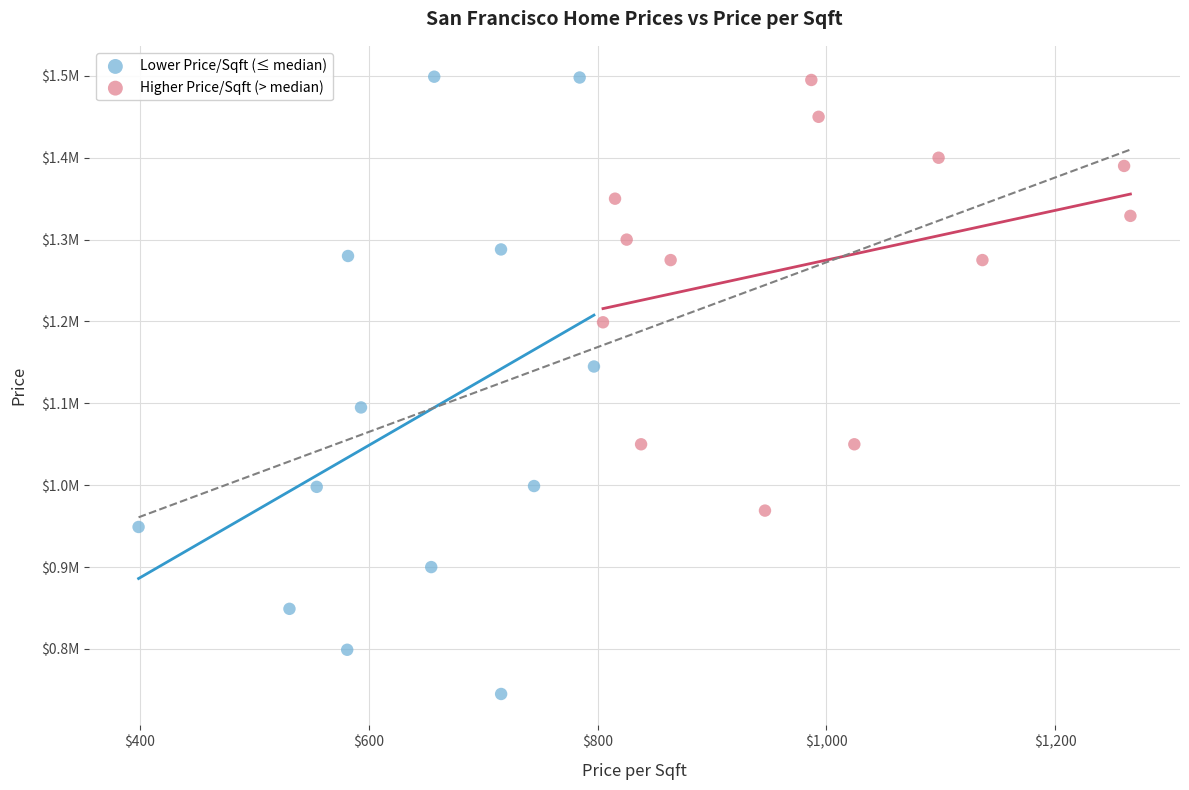

What are all the series names shown in the legend?

Lower Price/Sqft (≤ median), Higher Price/Sqft (> median)